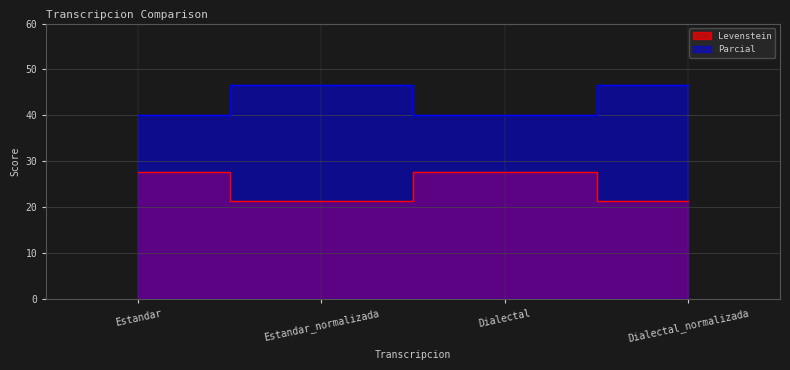

In Levenstein, how many points are lower than both neighbors (excluding endpoints)?

1